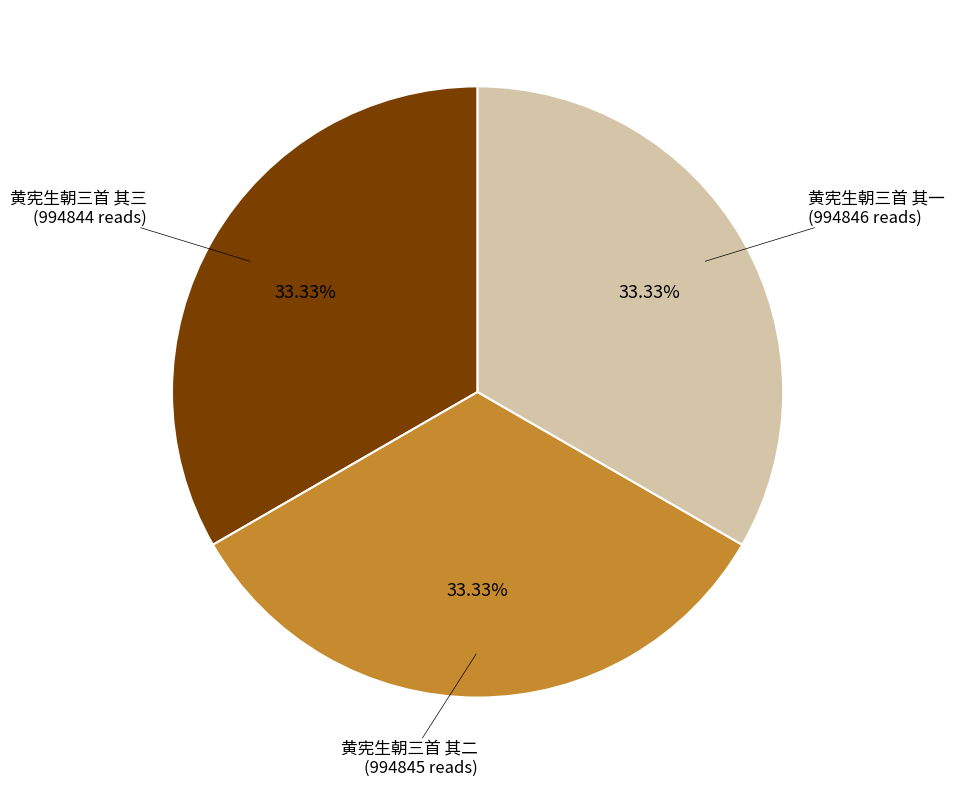

Approximately how many times larger is the value at 黄宪生朝三首 其二 compared to 黄宪生朝三首 其一?

1.0